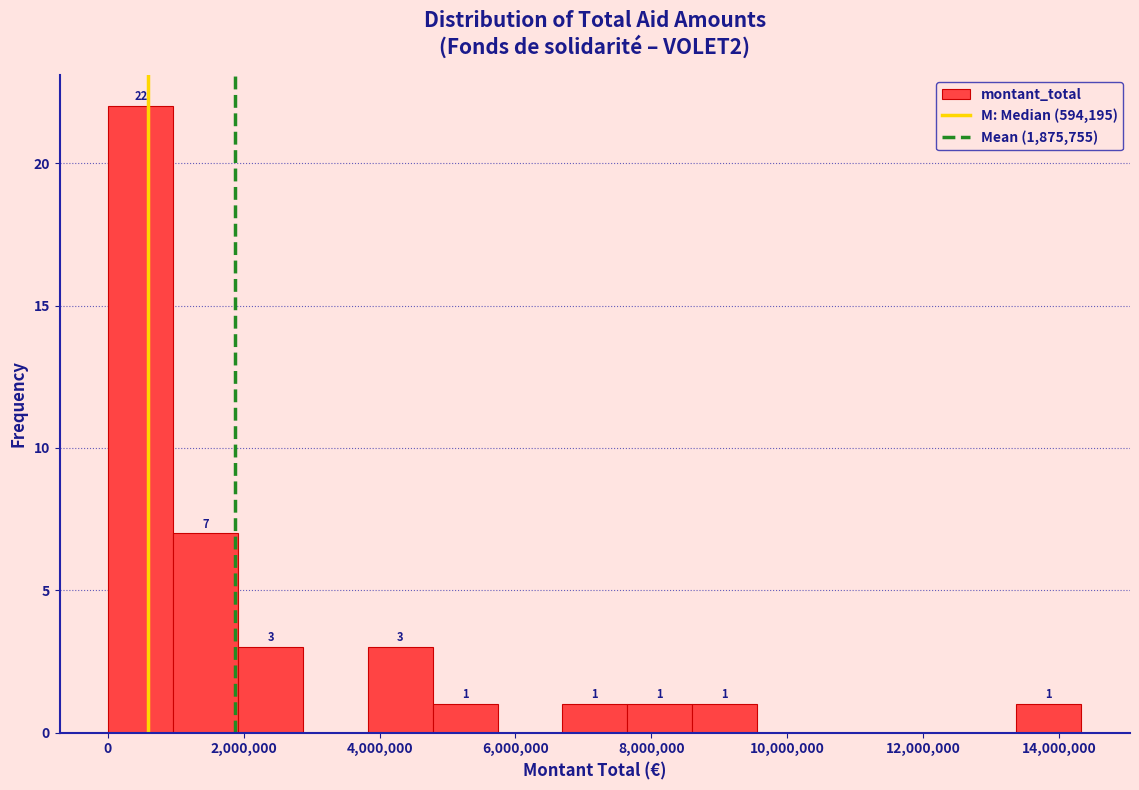

Which range on the x-axis has the tallest bar?

0 to 1000000